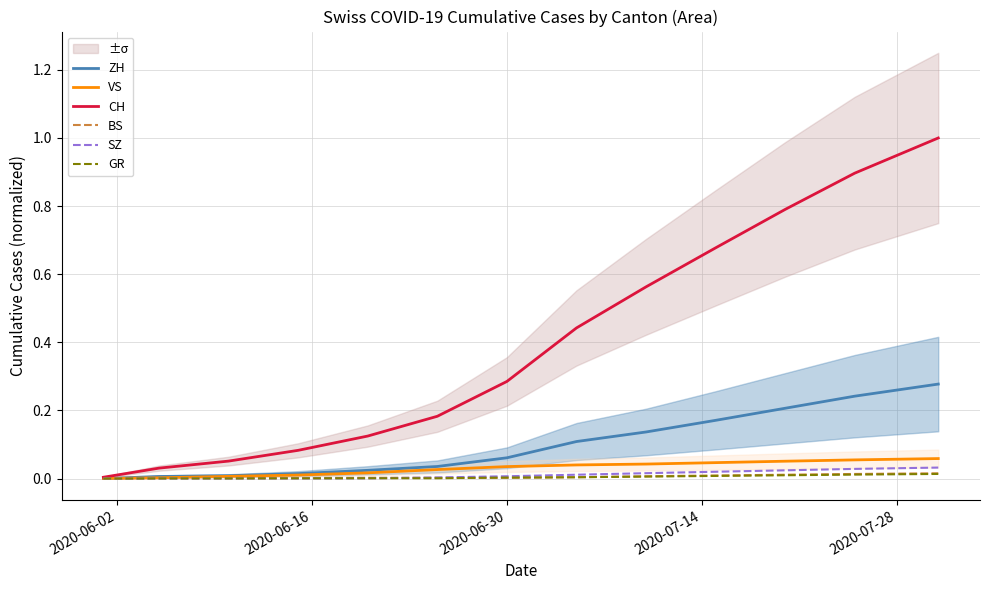

True or false: VS has a value of 0.0 at 2020-06-30.

False